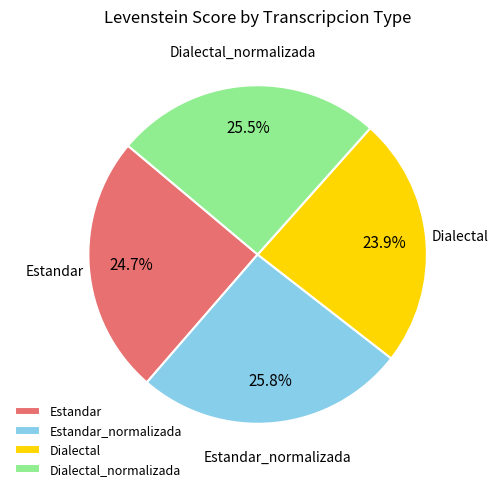

Count the number of slices in the pie.

4